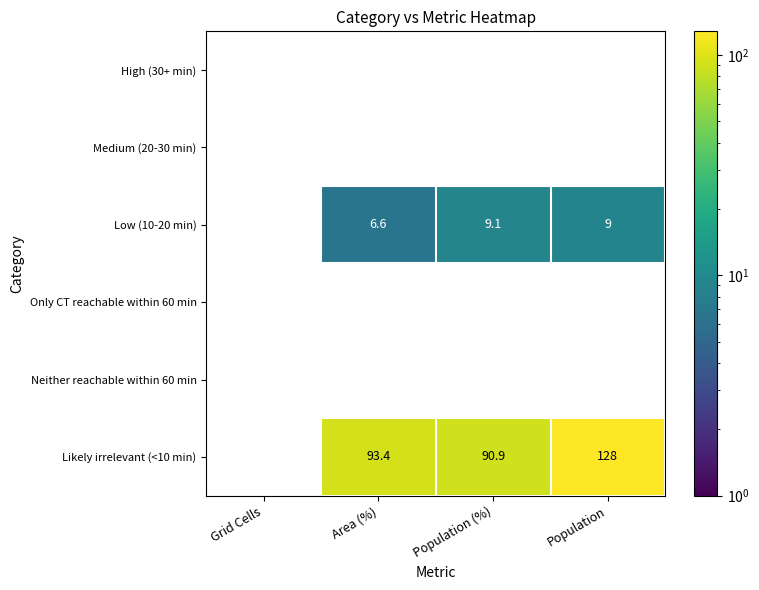

At which category does the chart reach its peak across all series?

Population